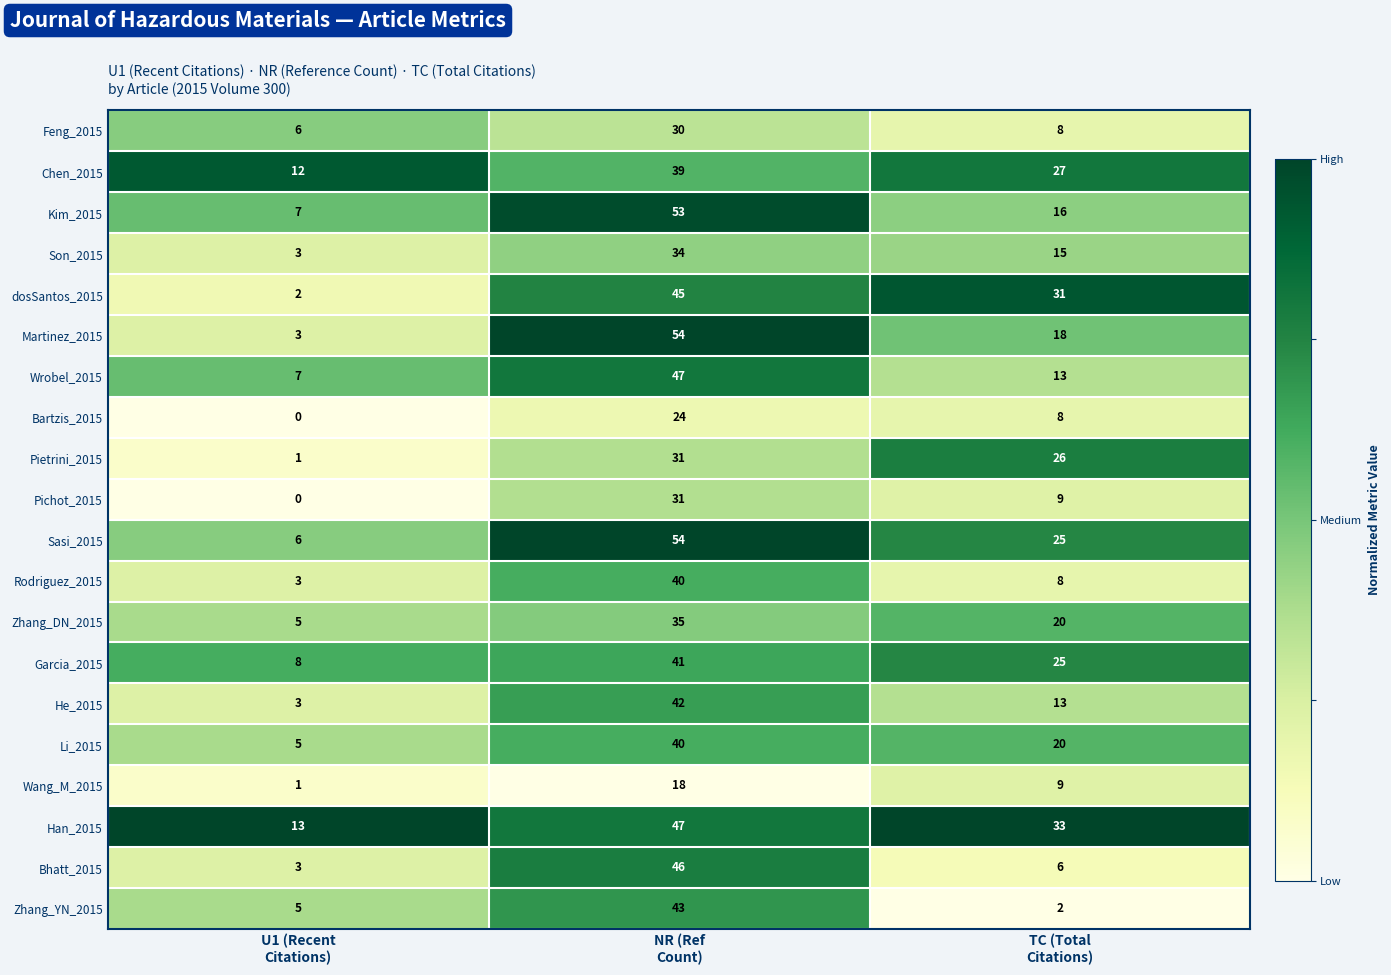

What is the maximum value for Li_2015?

40